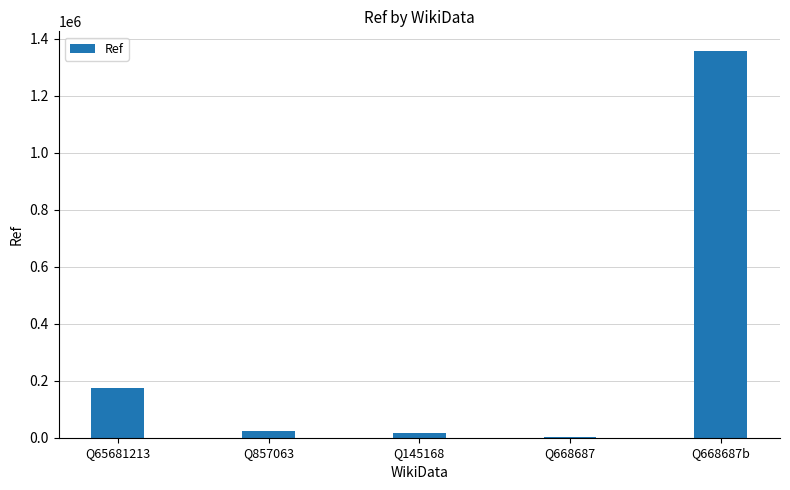

Between Q857063 and Q668687, which is larger?

Q857063